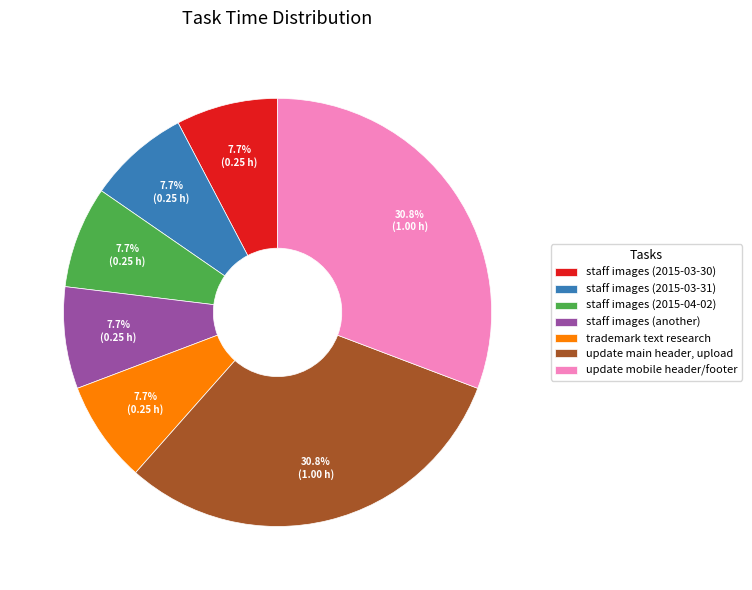

Which has a higher value, staff images (2015-04-02) or update main header, upload?

update main header, upload